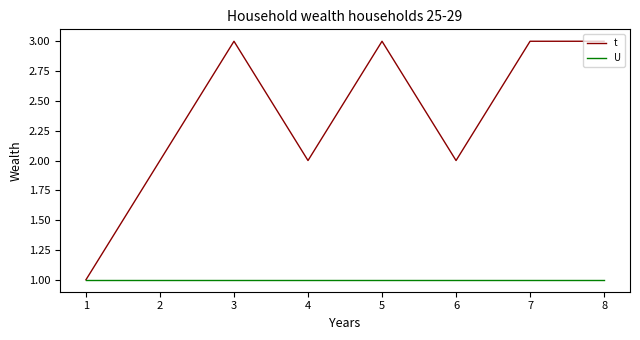

Which series has the widest spread of values?

t